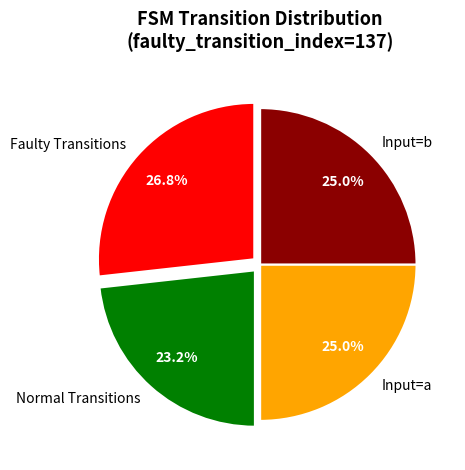

Is there any slice that represents more than half of the pie?

No